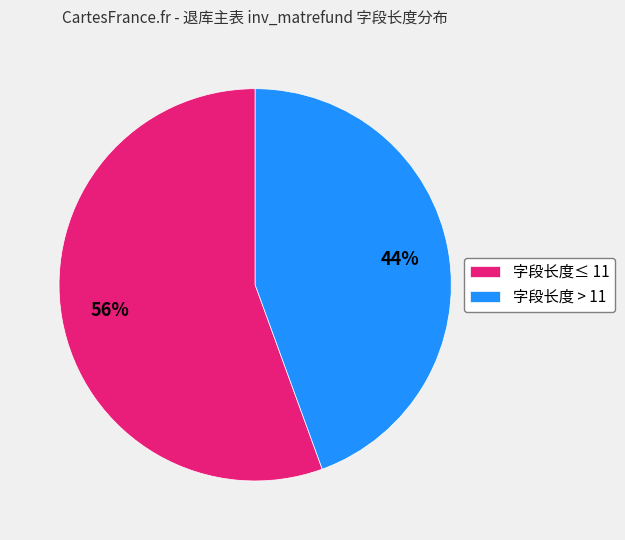

Which category has the biggest portion of the pie?

字段长度≤ 11